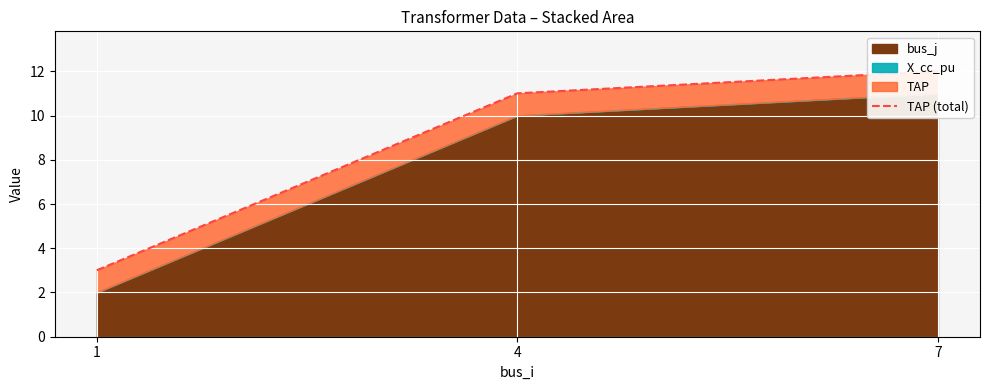

Is it true that the value at 1 is 5.2?

False